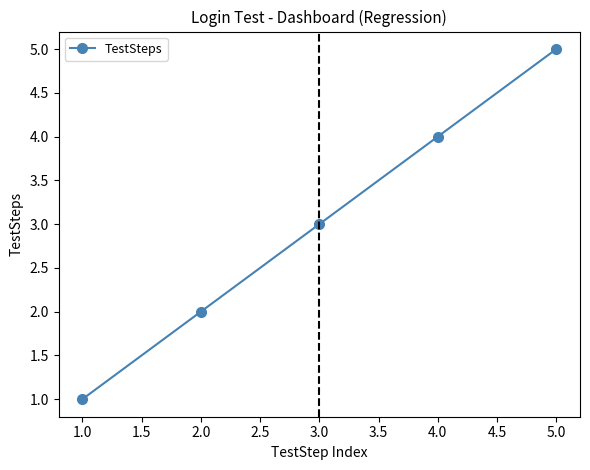

What is the average value?

3